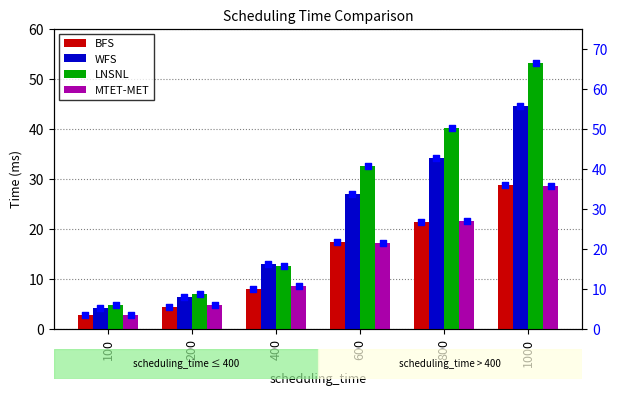

Which series has the widest spread of Y values?

LNSNL